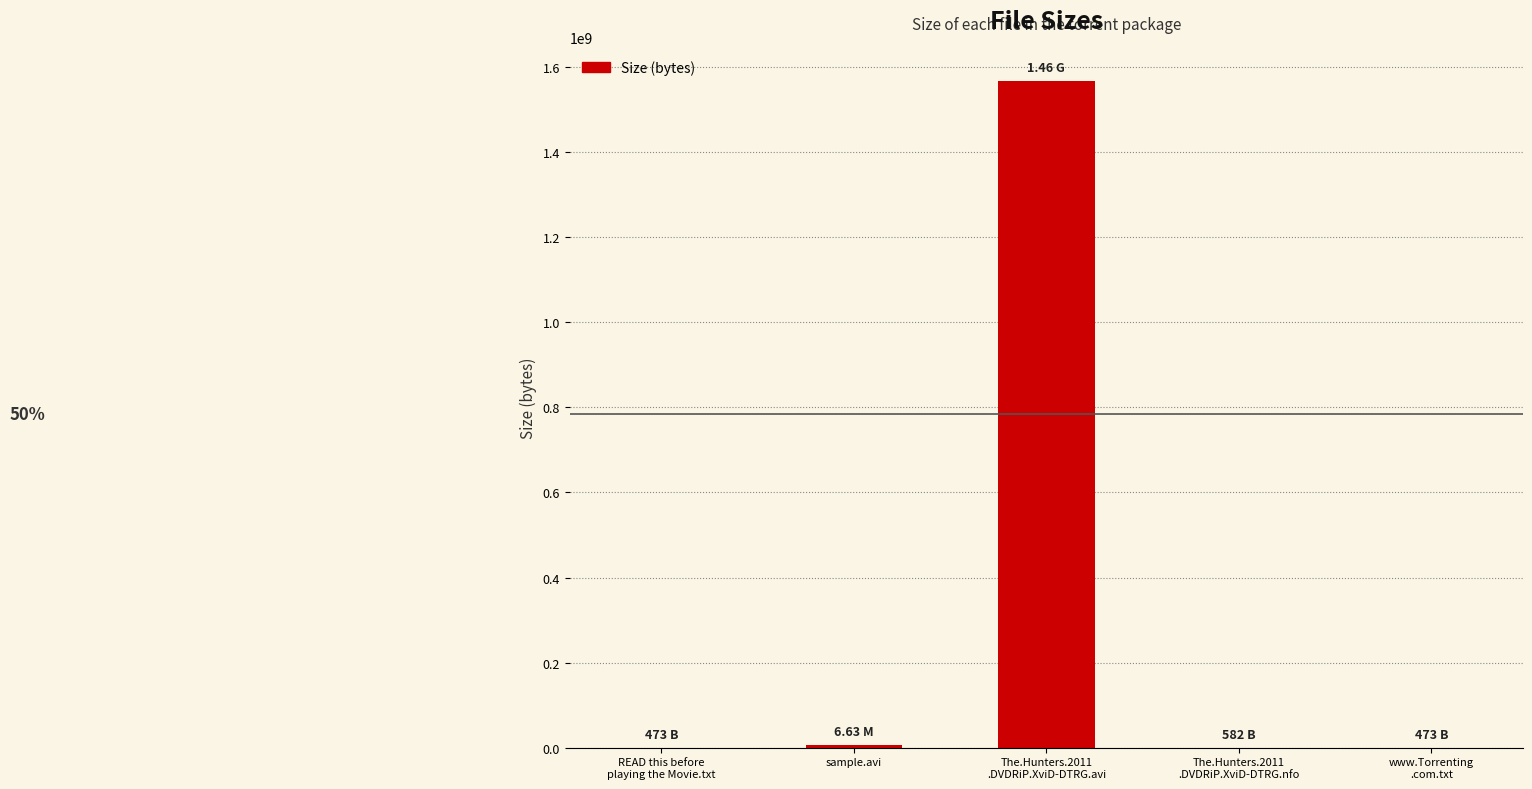

What is the sum of all values?

1574616649.9